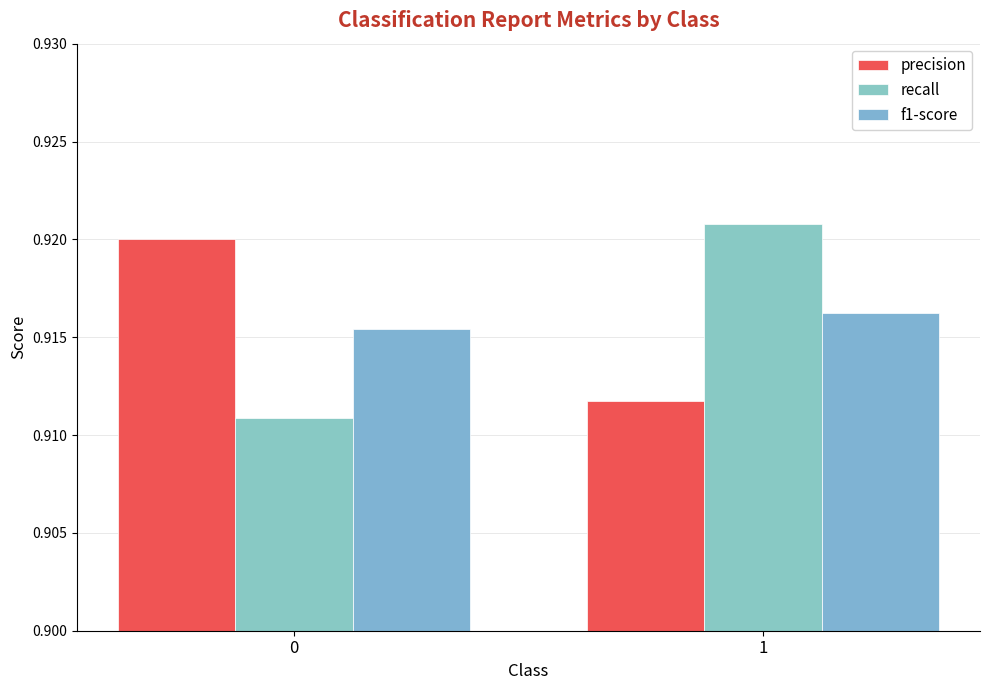

What is the average value of the precision series?

0.9